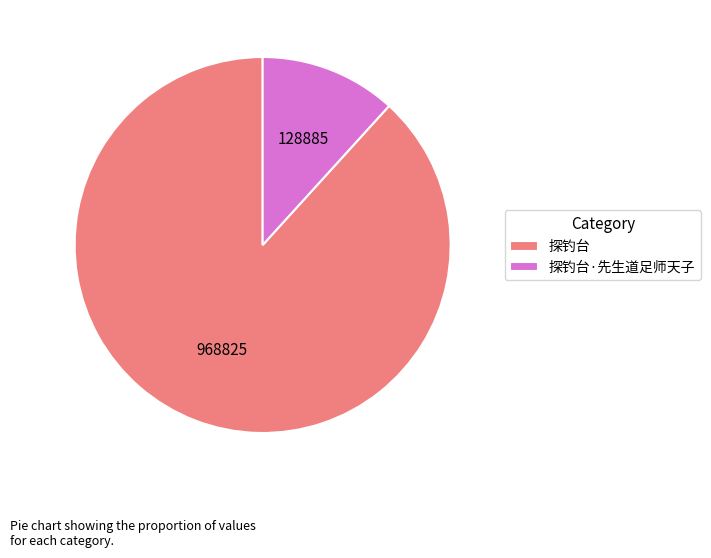

Is there any slice that represents more than half of the pie?

Yes